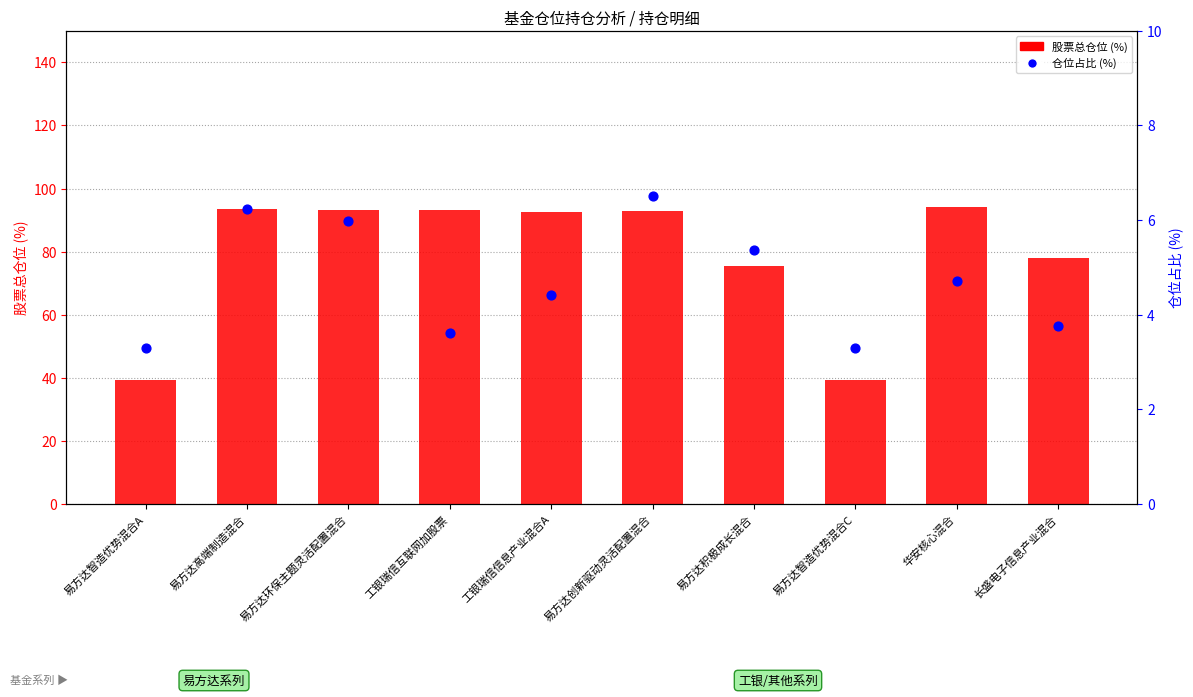

What are all the series names shown in the legend?

股票总仓位 (%), 仓位占比 (%)